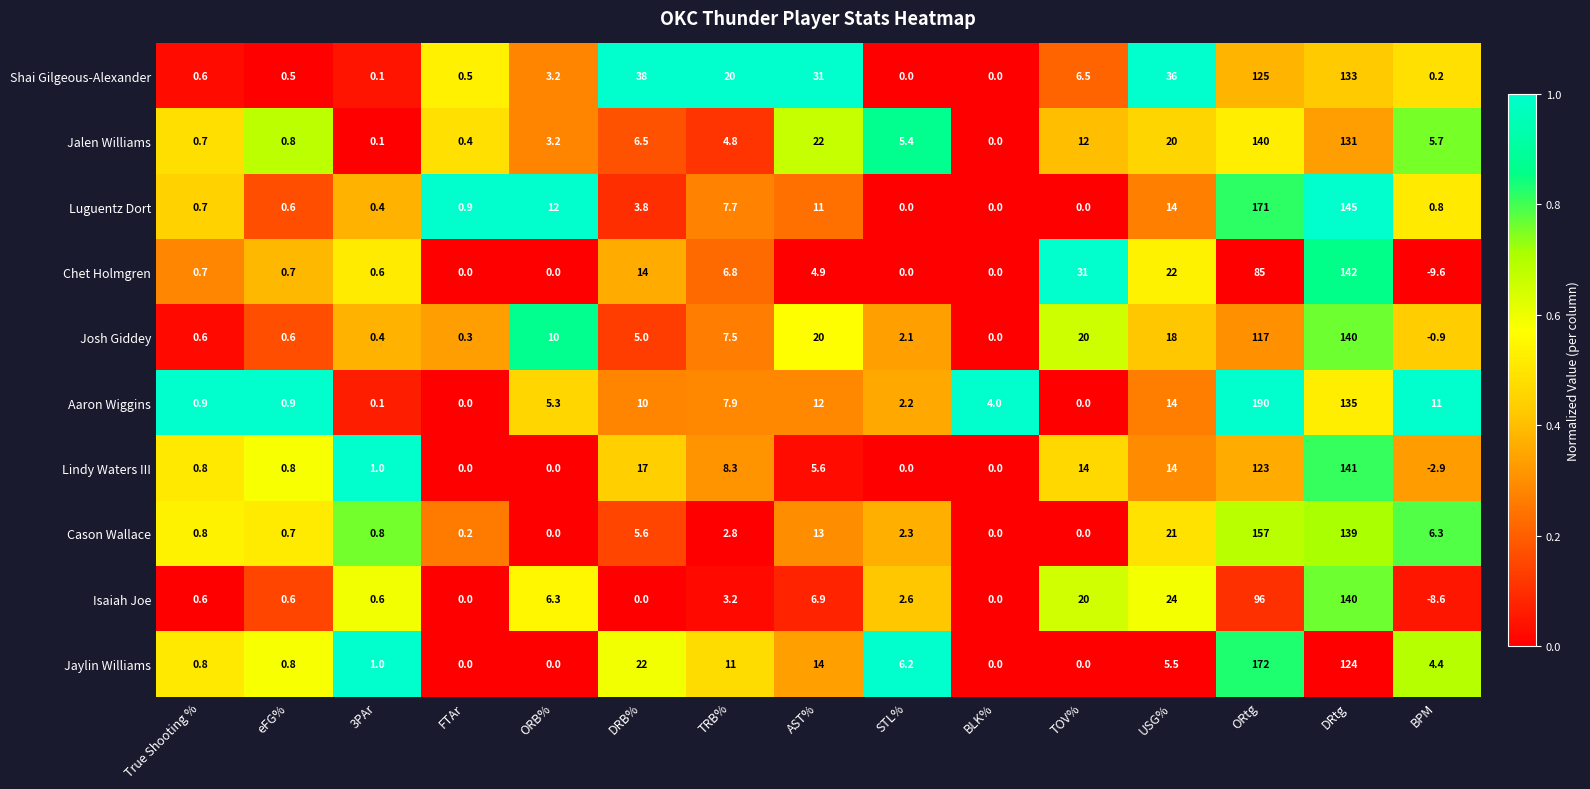

Which series has the largest total across all categories?

Shai Gilgeous-Alexander